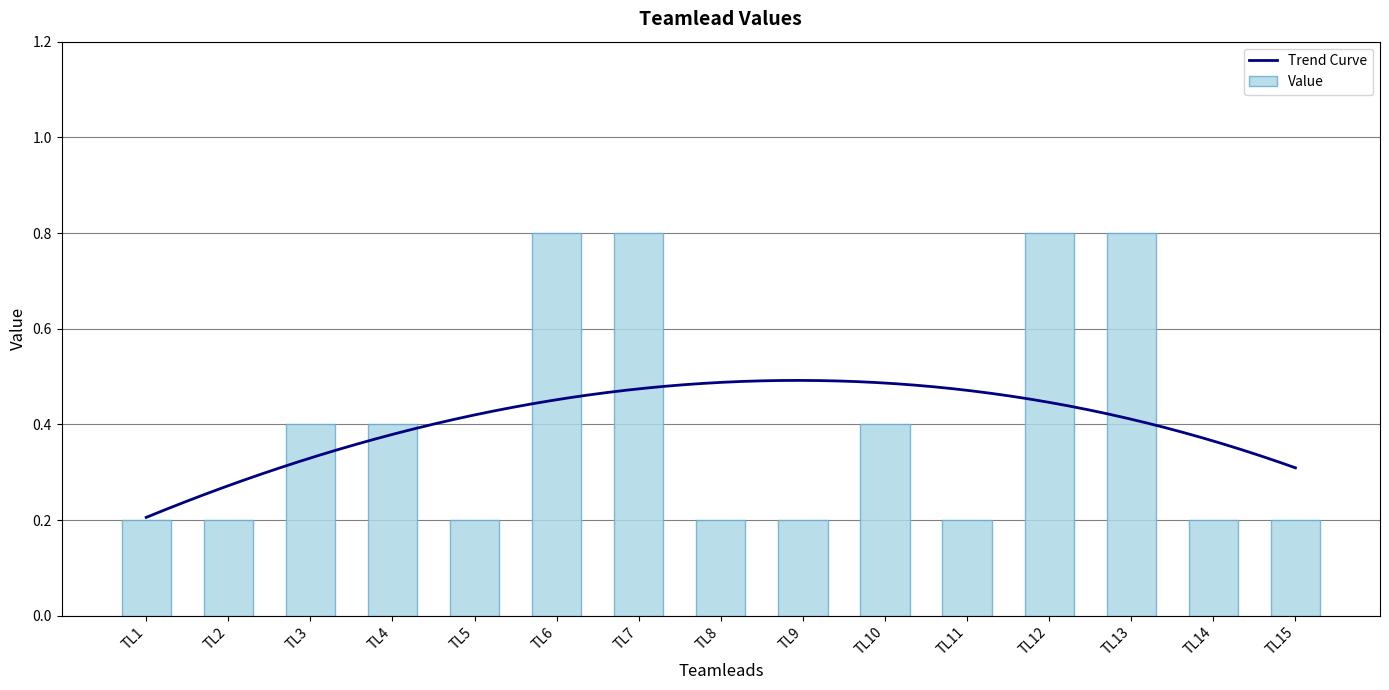

Are the bars grouped side by side (vs. stacked)?

No